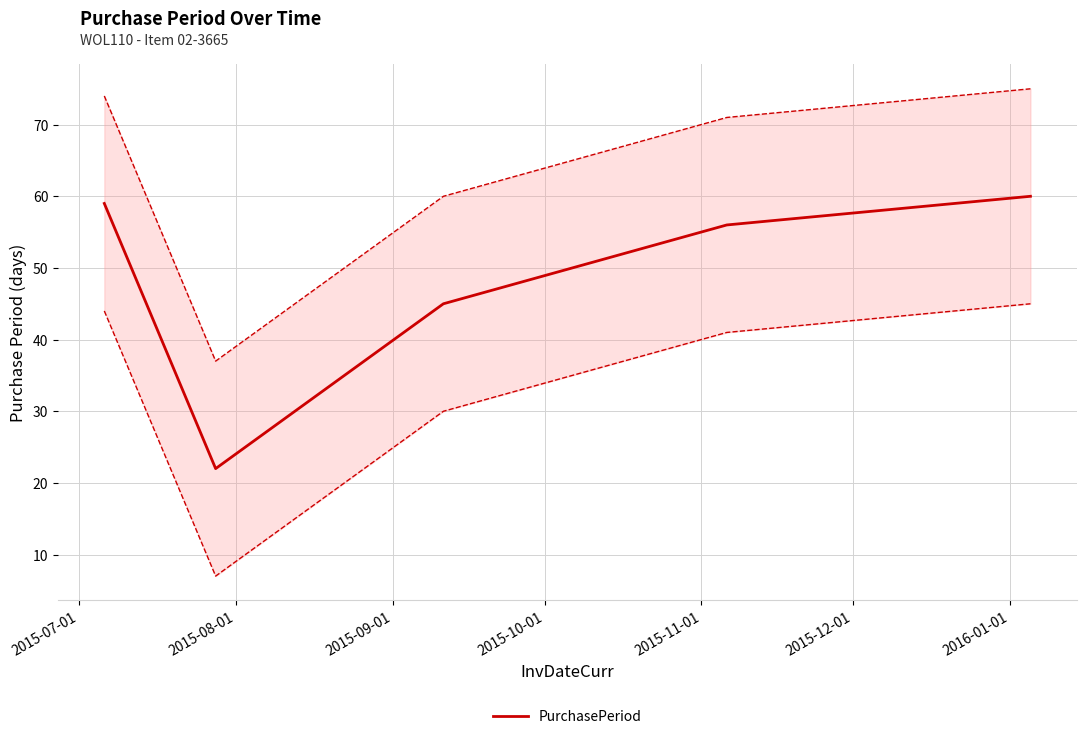

What is the lowest value of the PurchasePeriod series?

22